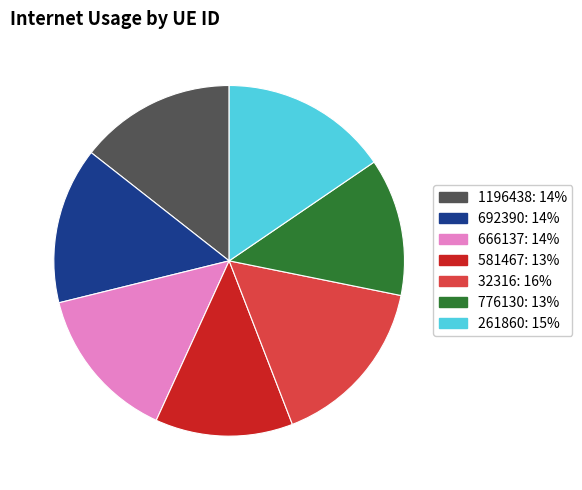

Does any single category account for the majority?

No